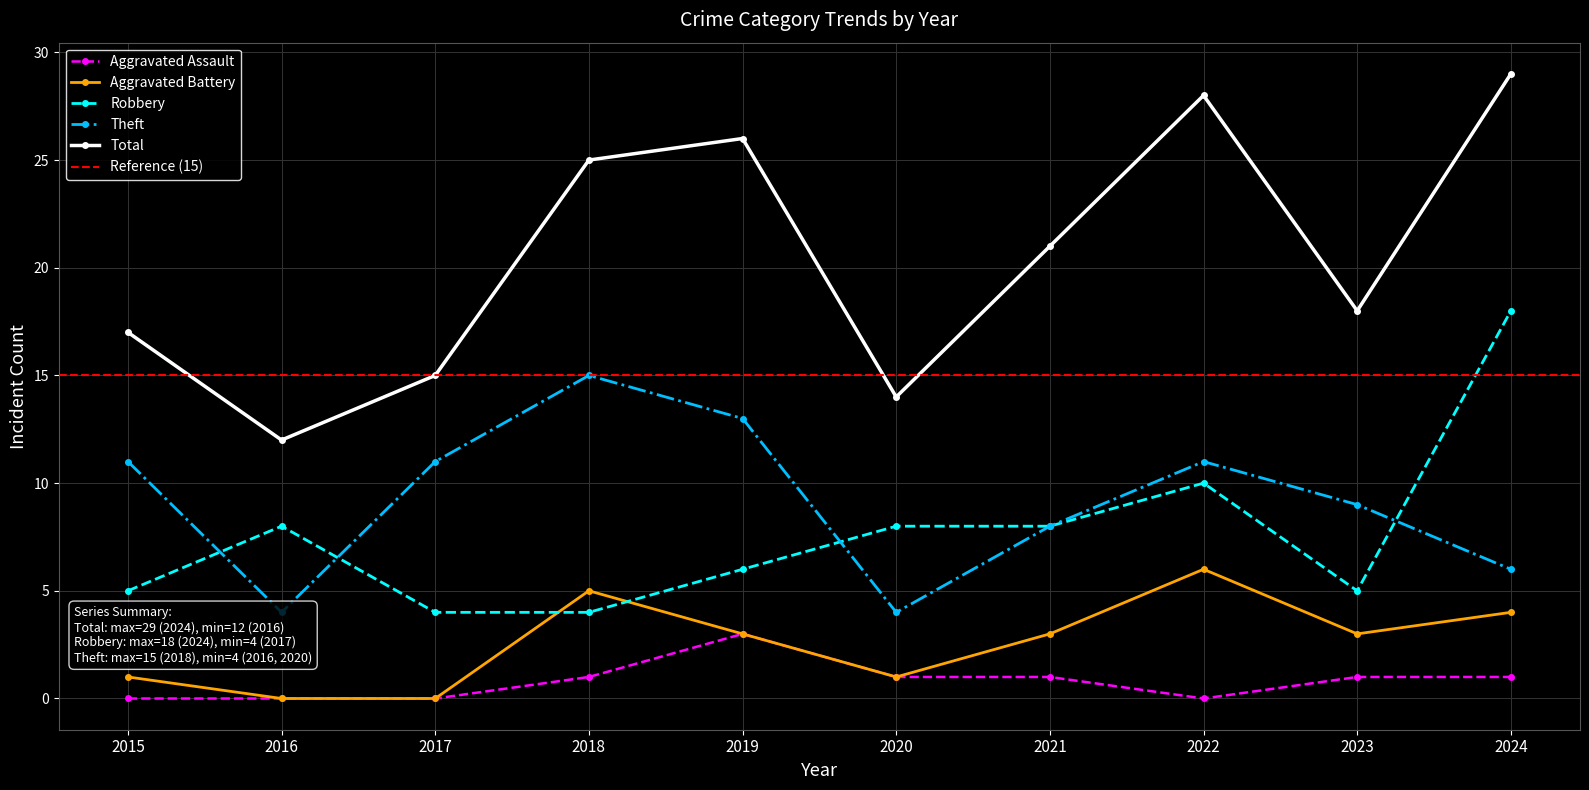

What is the sum of the Theft values at 2023 and 2021?

17